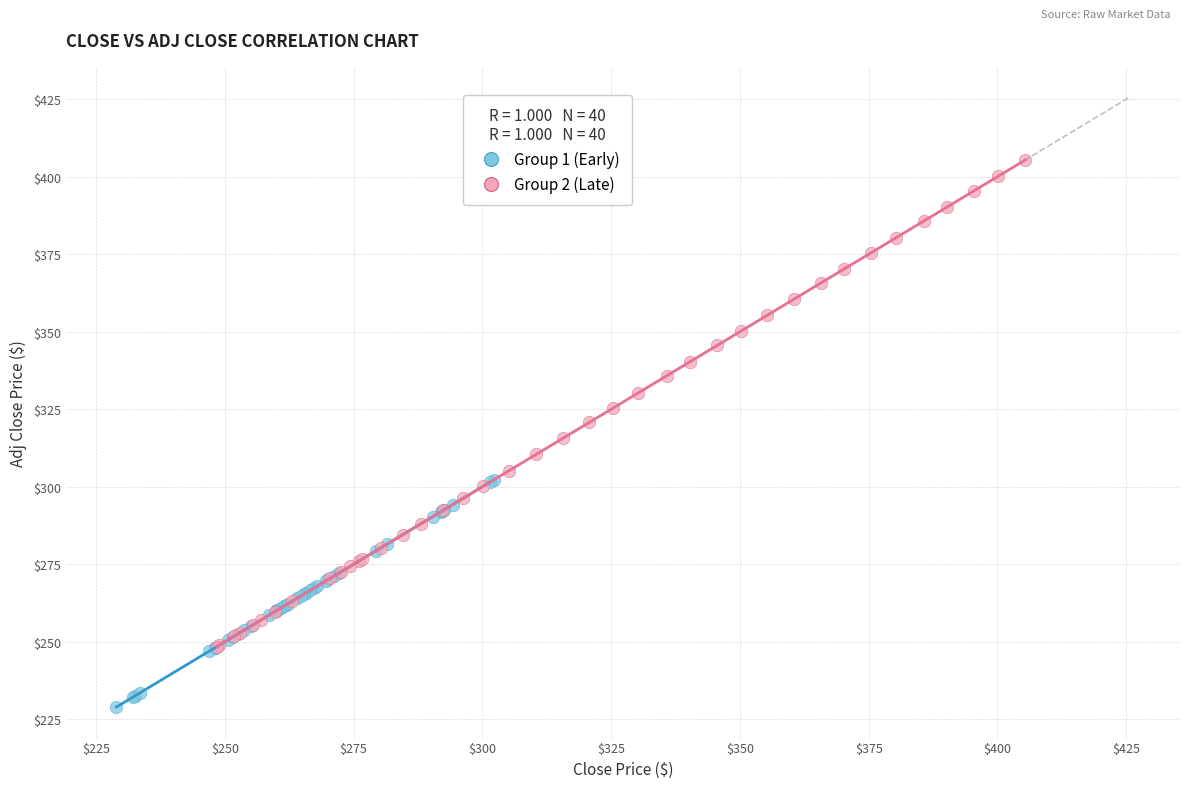

Which series reaches the minimum Y coordinate?

Group 1 (Early)